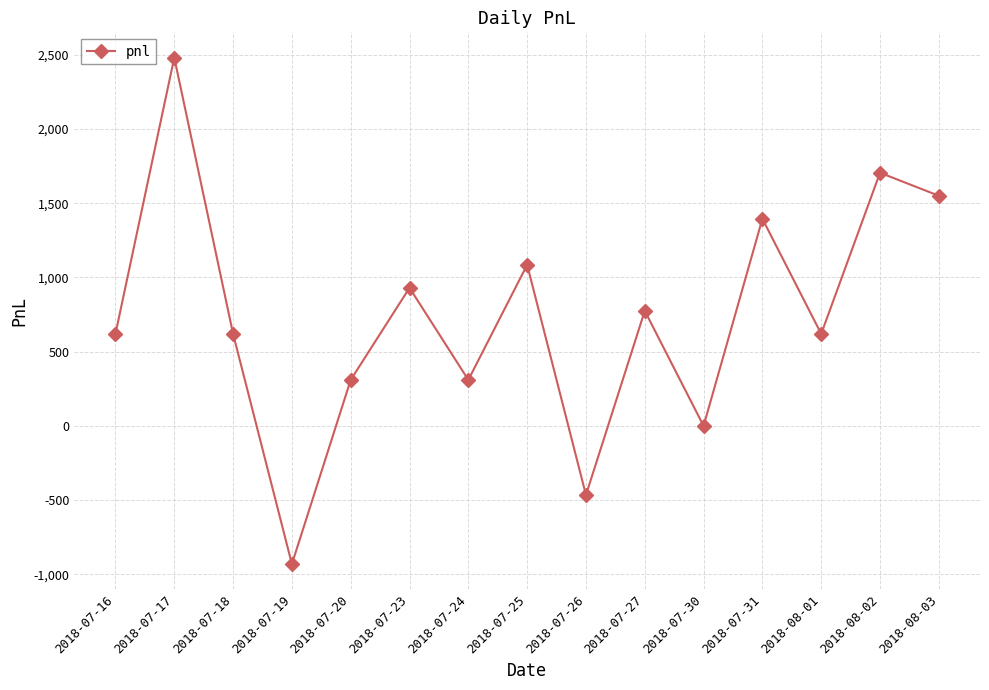

Between 2018-07-17 and 2018-07-20, which is larger?

2018-07-17